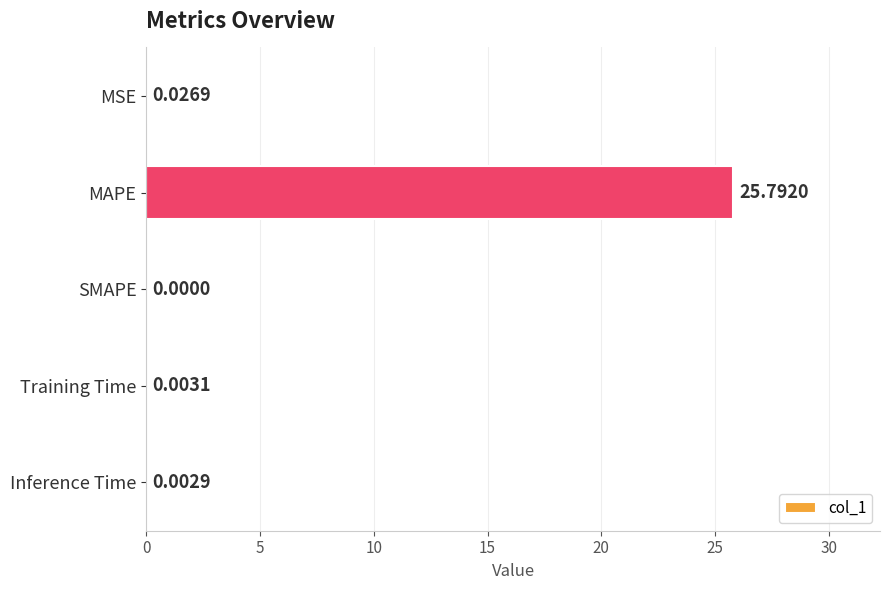

What is the sum of all values?

25.8